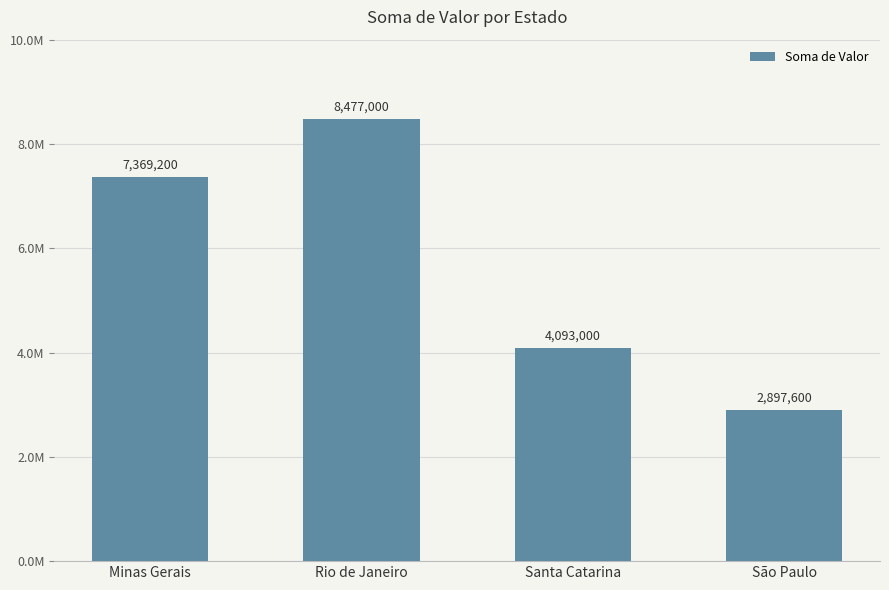

What is the greatest value displayed?

8477000